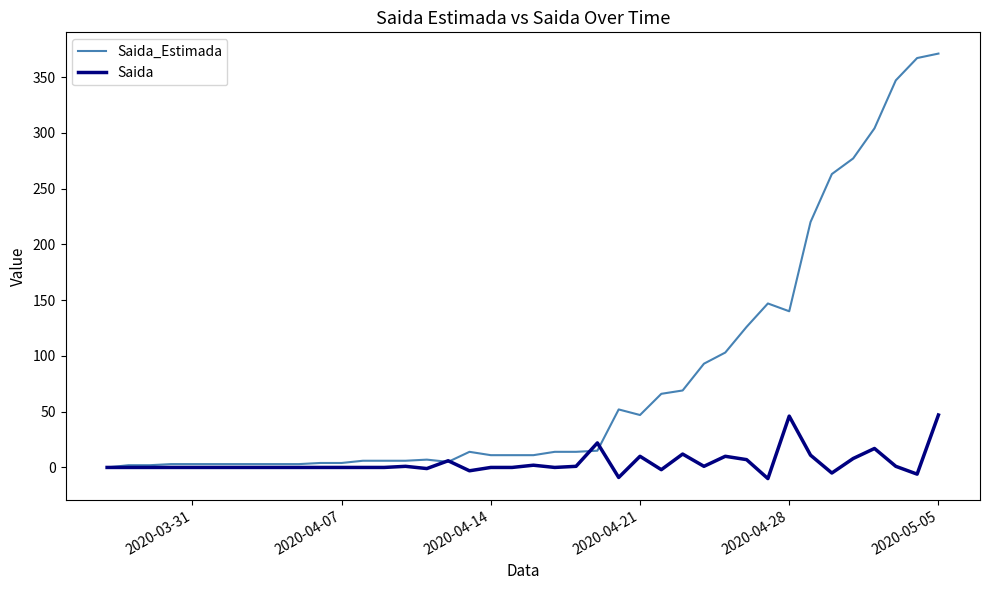

Which series has the largest range (max minus min)?

Saida_Estimada